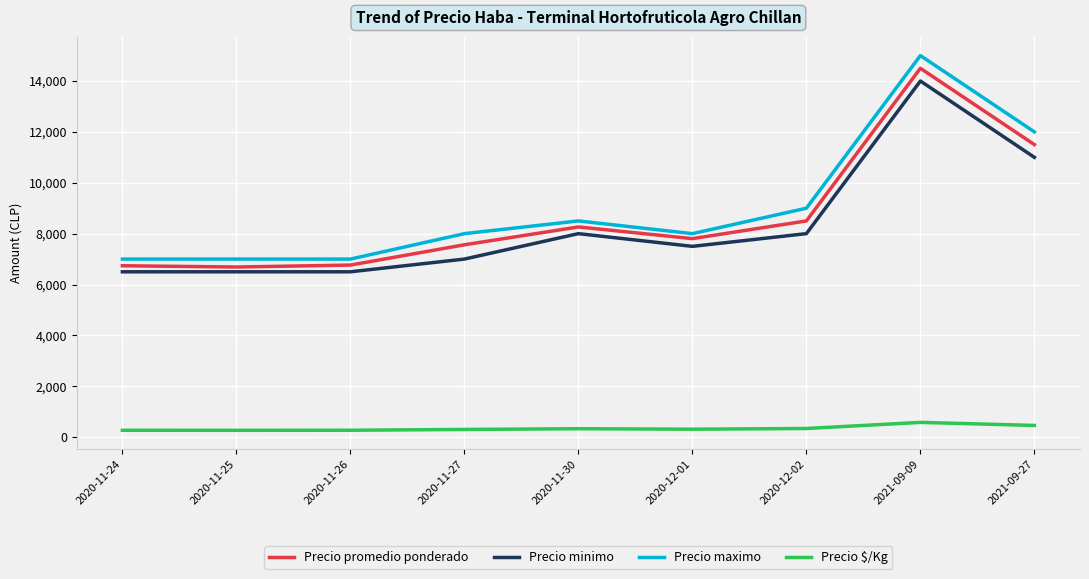

What is the greatest value displayed?

15000